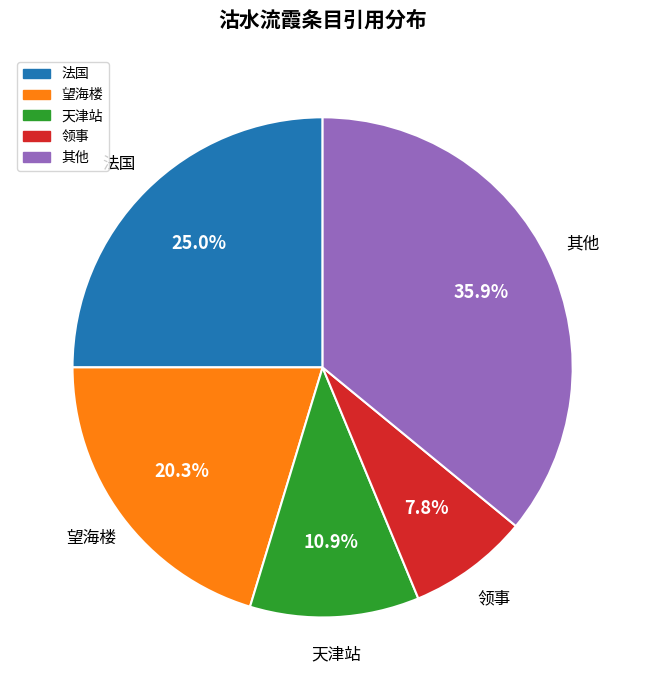

How many segments does this pie chart have?

5